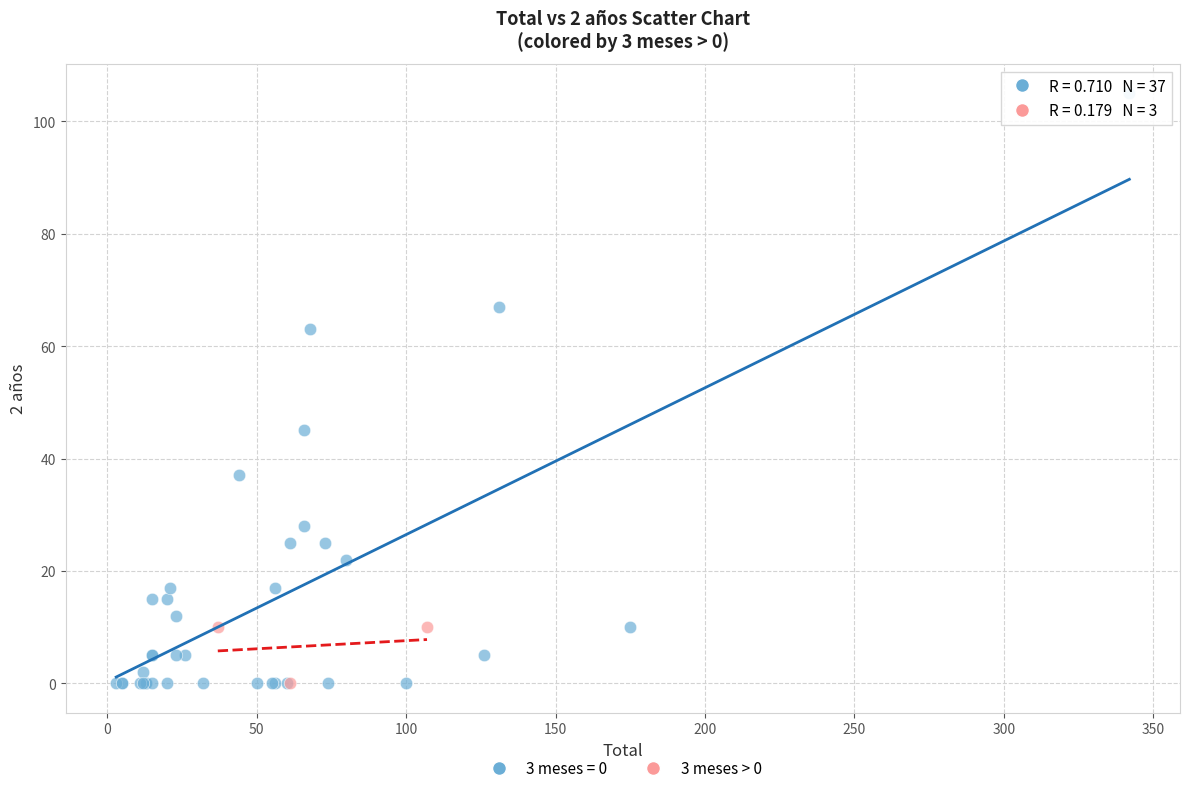

Which series reaches the maximum Y coordinate?

3 meses = 0